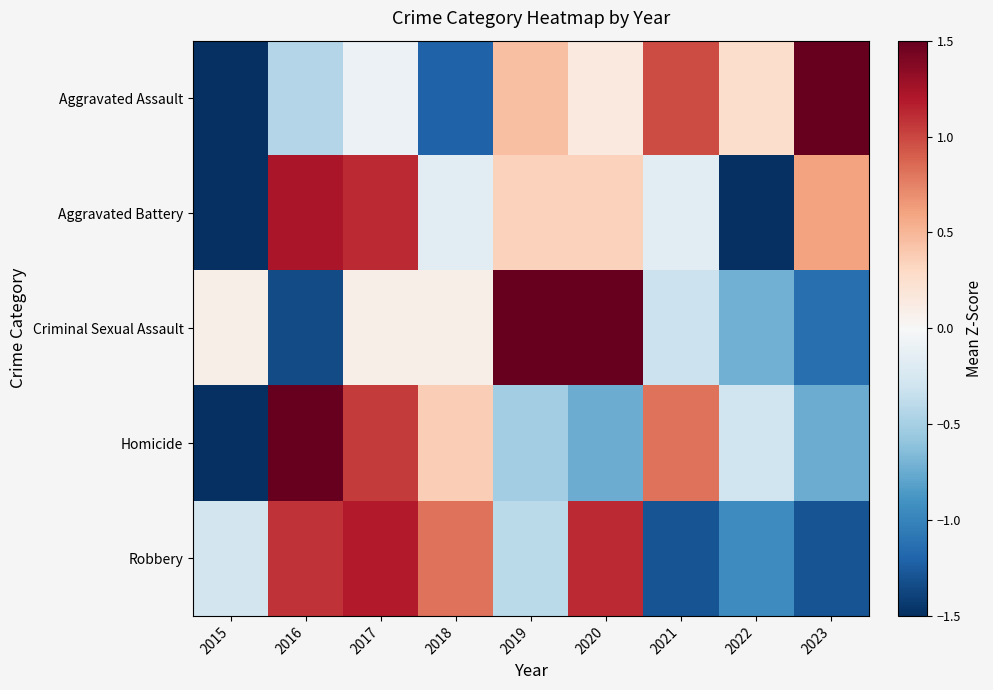

List the labels in order of Criminal Sexual Assault value, smallest first.

2016, 2023, 2022, 2021, 2015, 2017, 2018, 2020, 2019